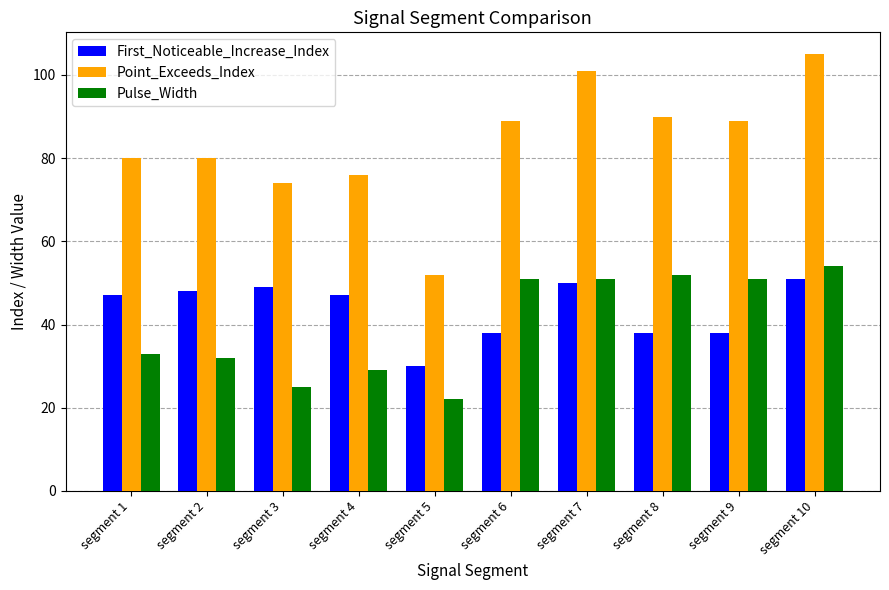

Does the chart contain stacked bars?

No